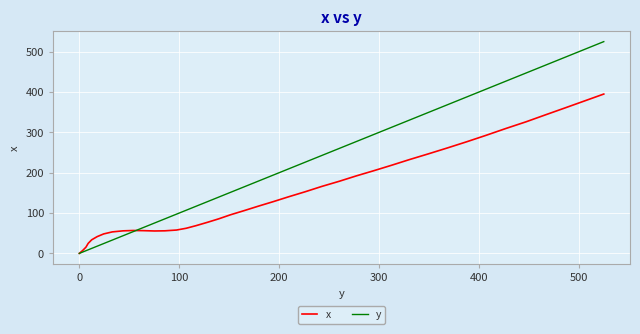

How many values in the y series are below 179?

20